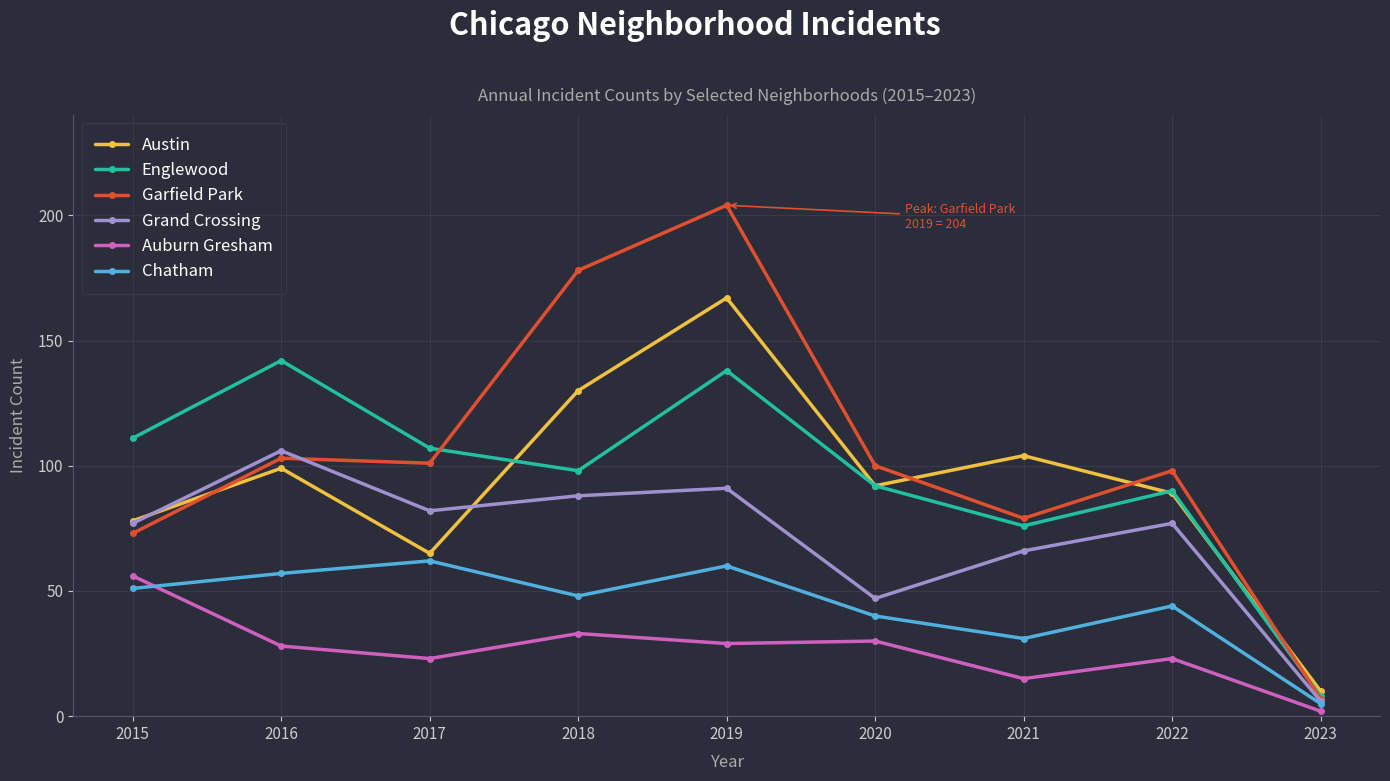

Where is the first local minimum for Englewood?

2018